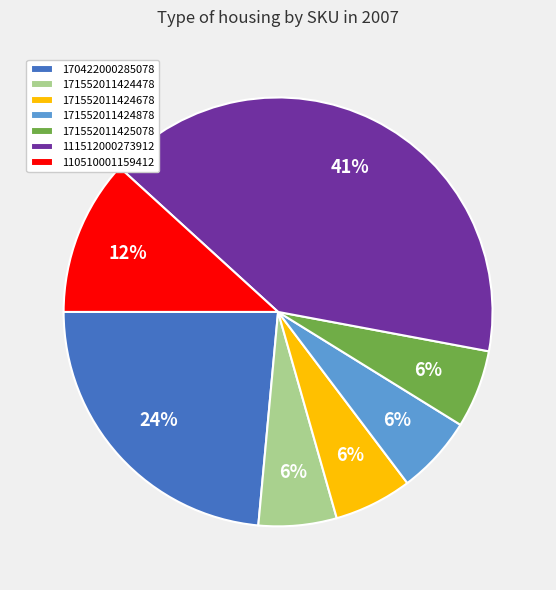

To the nearest percent, what is the difference between the largest and smallest slice percentages?

35%